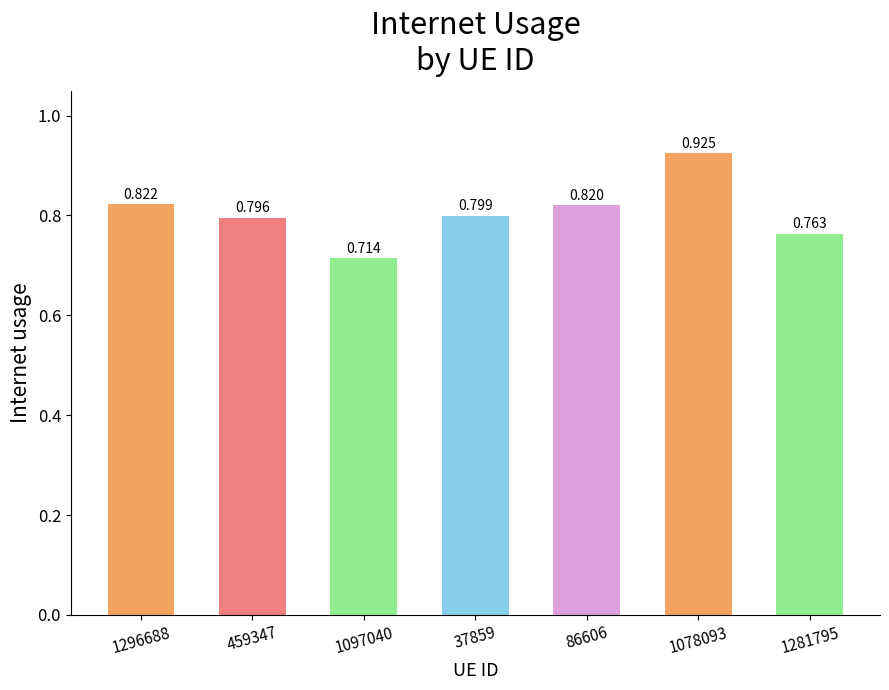

What is the change in value from 1296688 to 1281795?

-0.1